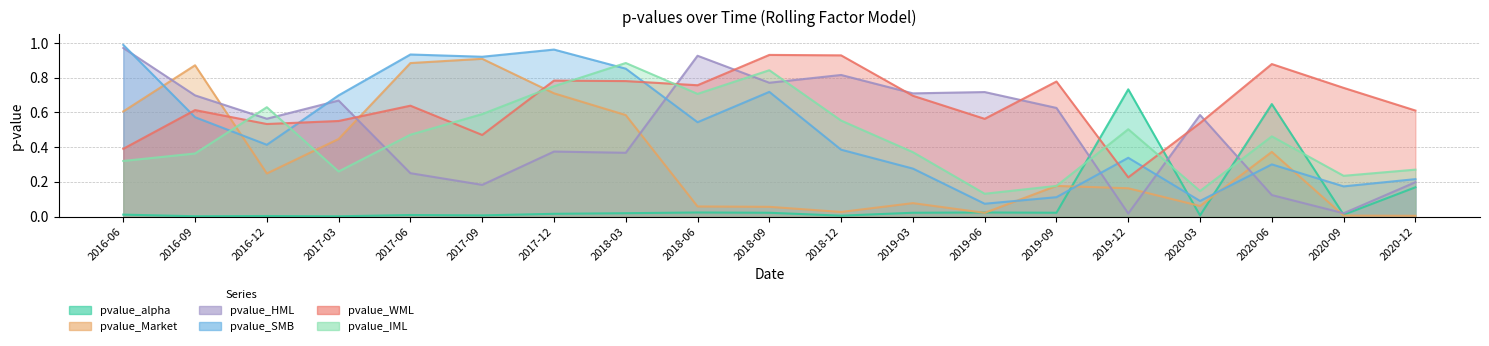

After their last crossing, which series has the higher values: pvalue_WML or pvalue_HML?

pvalue_WML